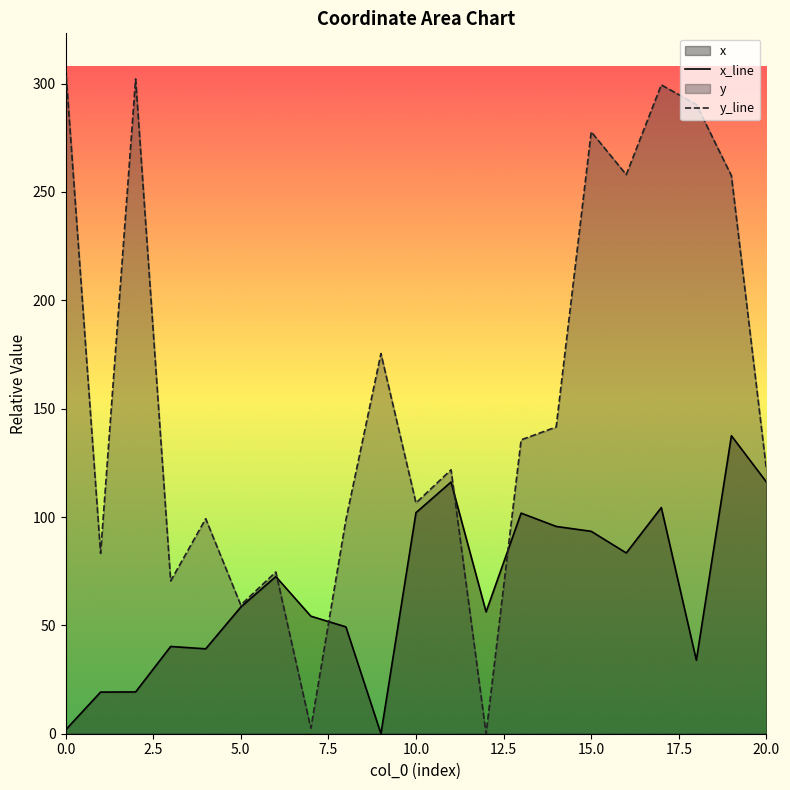

What is the highest value of the x_line series?

137.5